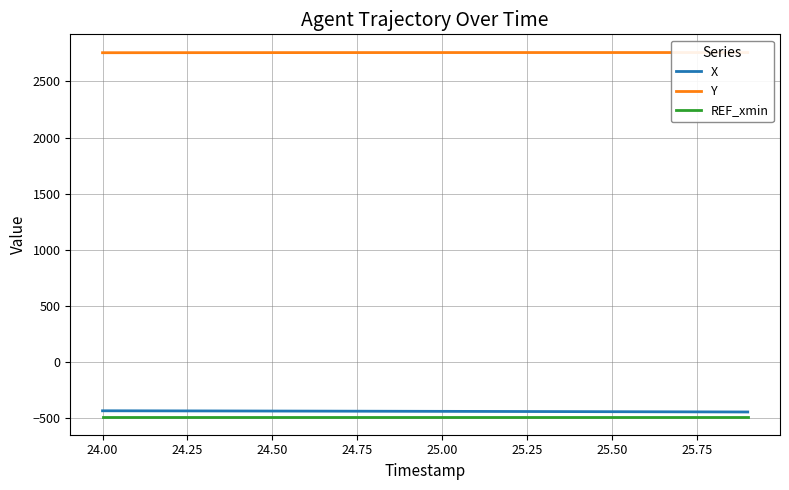

What is the highest value of the X series?

-437.3